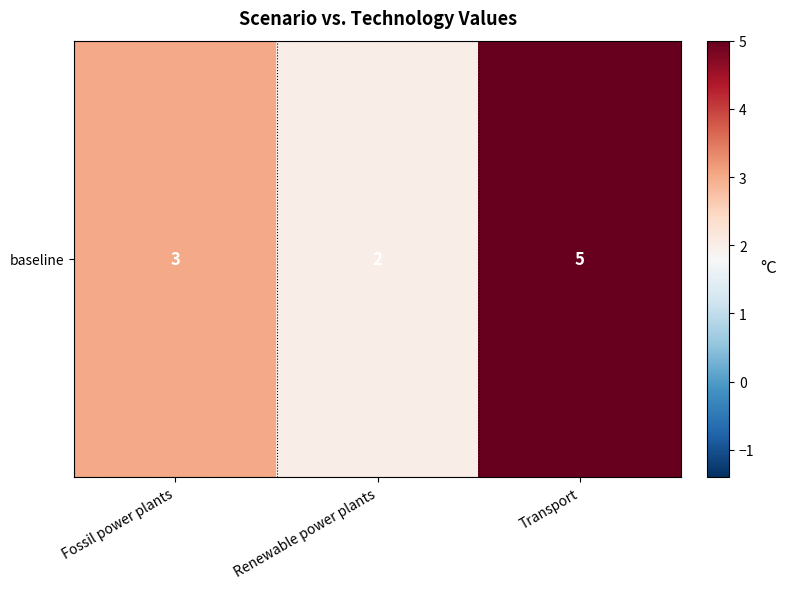

Which has a higher value, Fossil power plants or Renewable power plants?

Fossil power plants